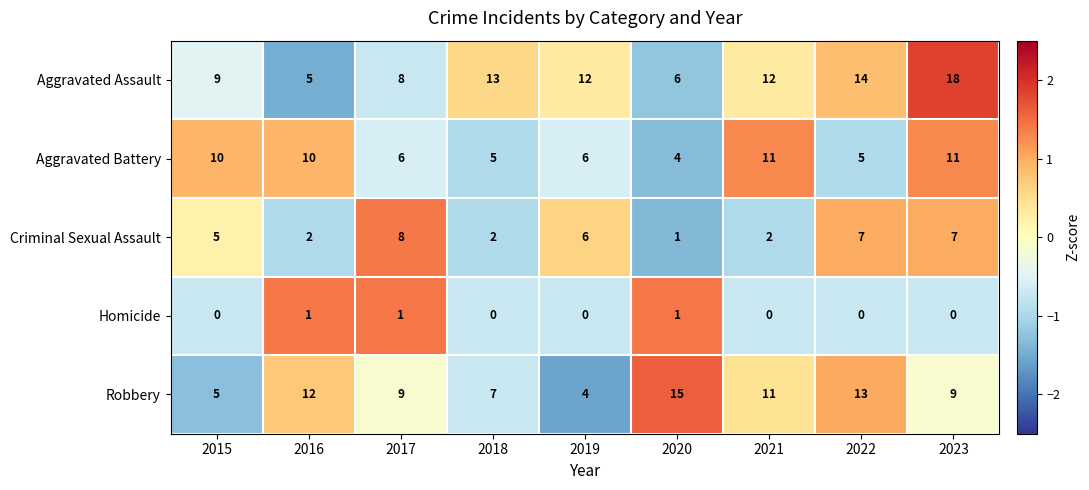

At 2022, list the series in order from largest to smallest.

Aggravated Assault, Robbery, Criminal Sexual Assault, Aggravated Battery, Homicide